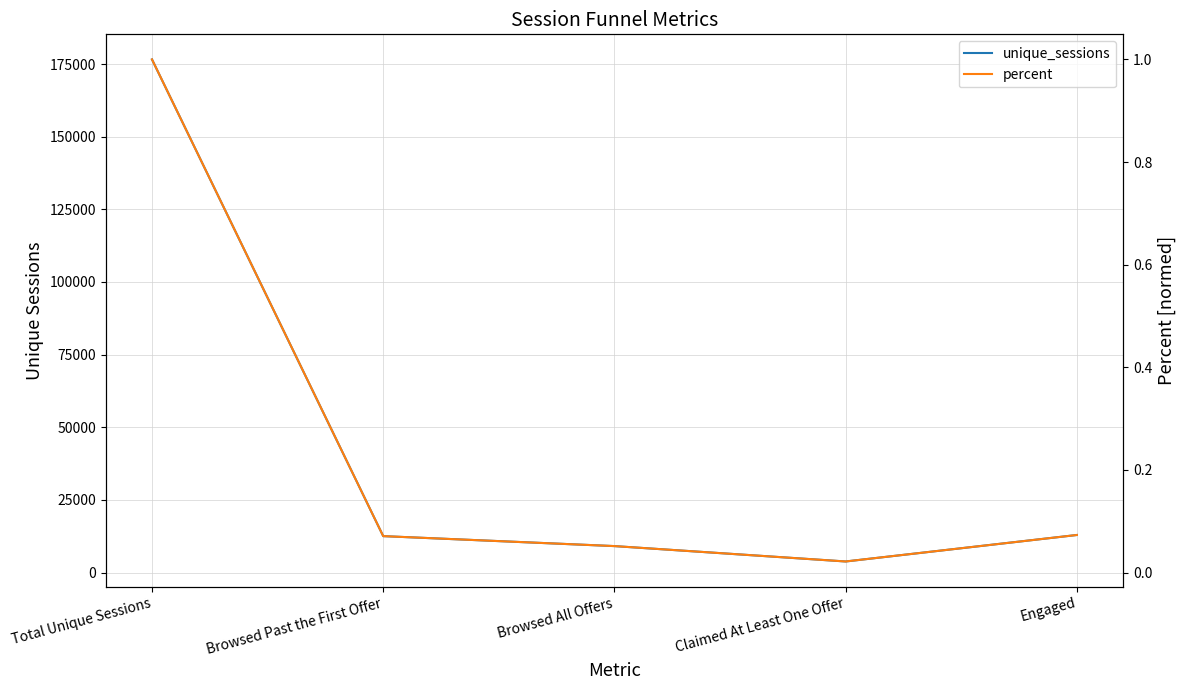

True or false: percent has more than 1 interior local peaks.

False